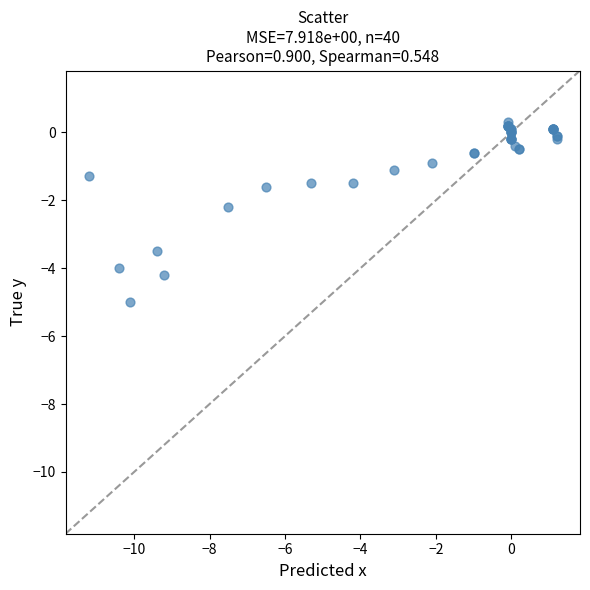

What Y value in the scatter plot is closest to -2?

-2.2